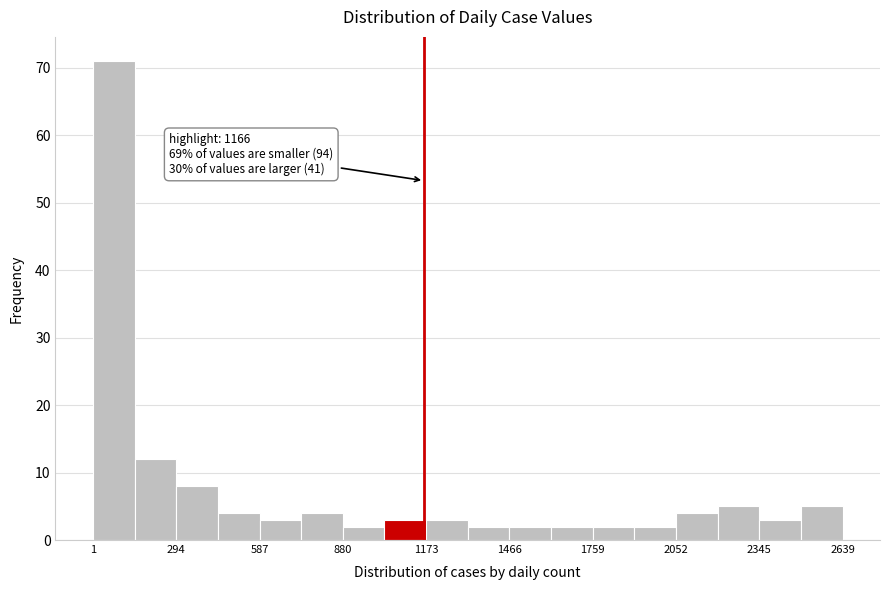

Read against the x-axis, roughly where is the centre of the tallest bar?

50